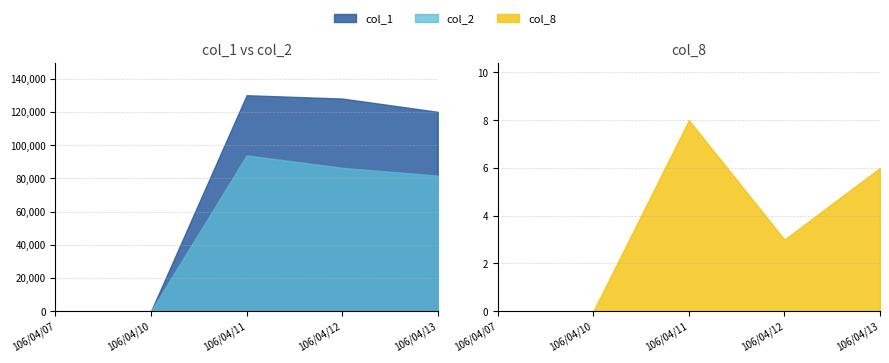

How many lines are shown in the chart?

3